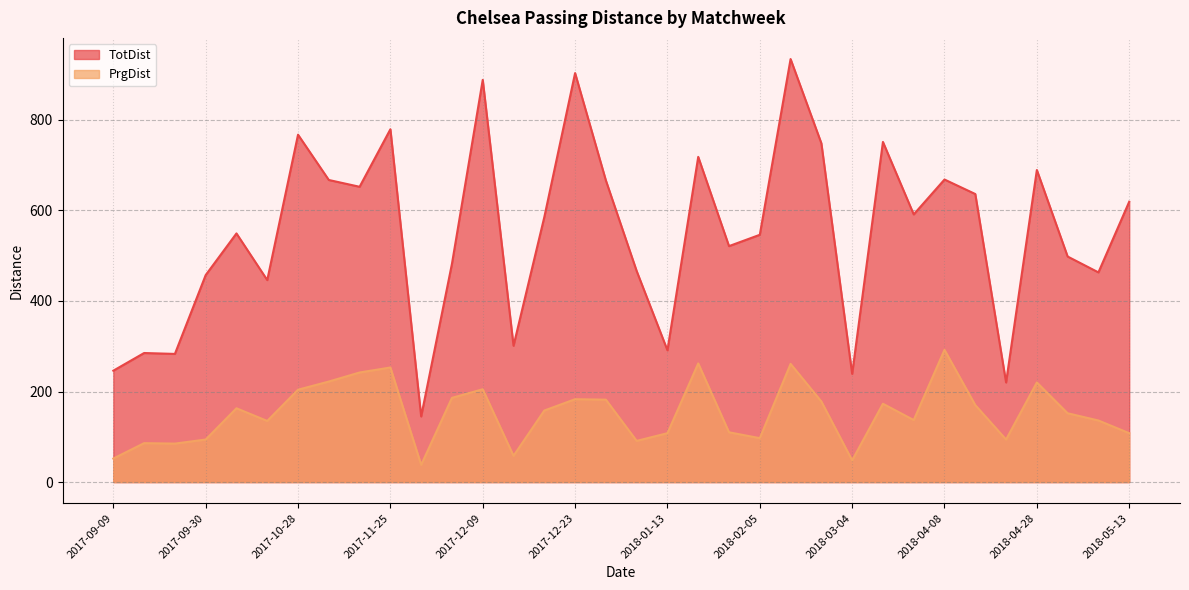

What is the greatest value displayed?

934